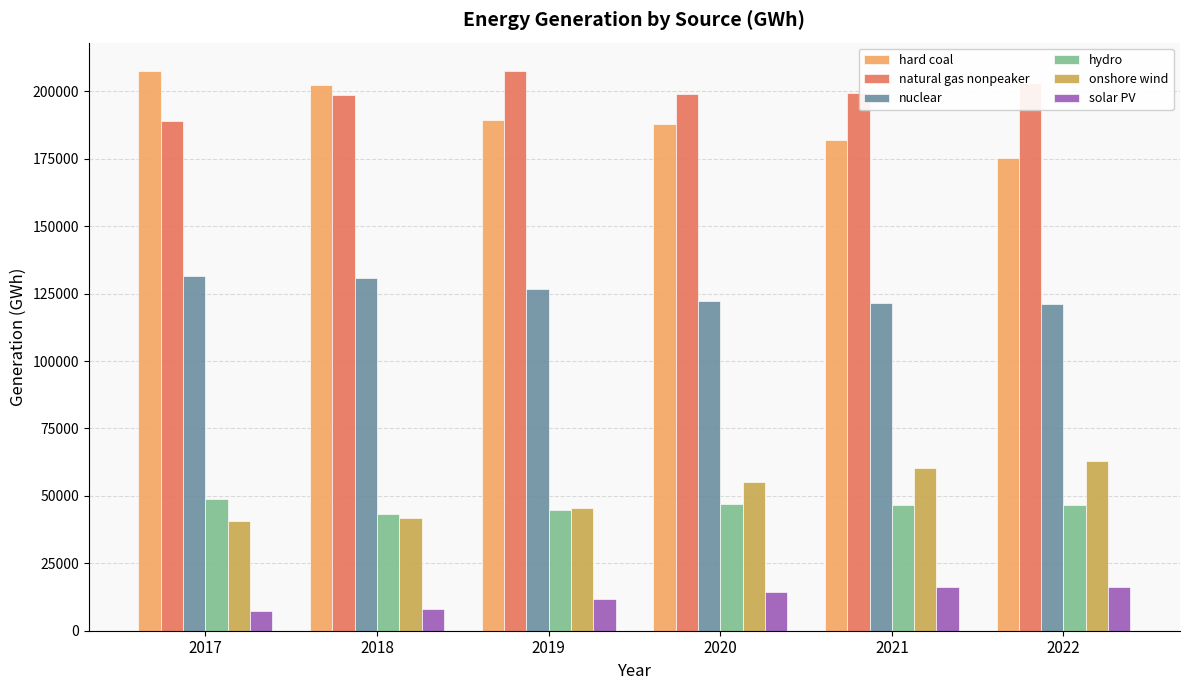

What is the difference between the highest and lowest values at 2021?

183065.3